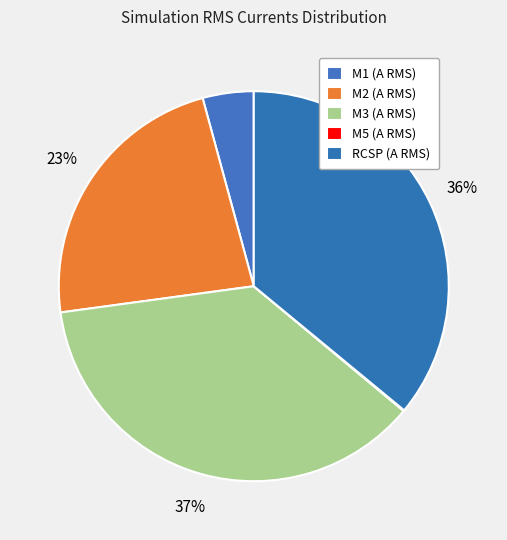

Does any single category account for the majority?

No